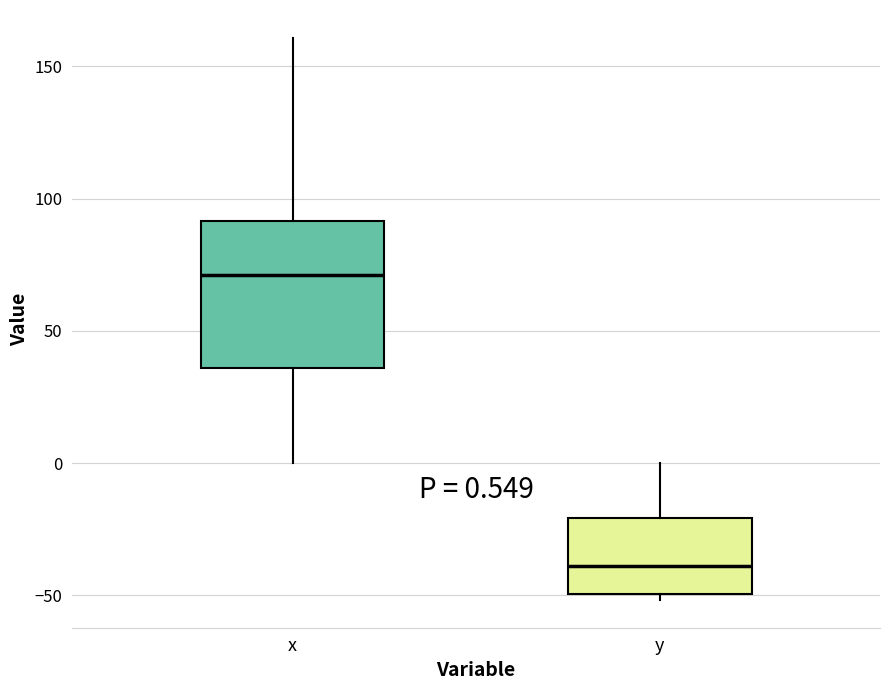

Which box has the lowest median line?

y